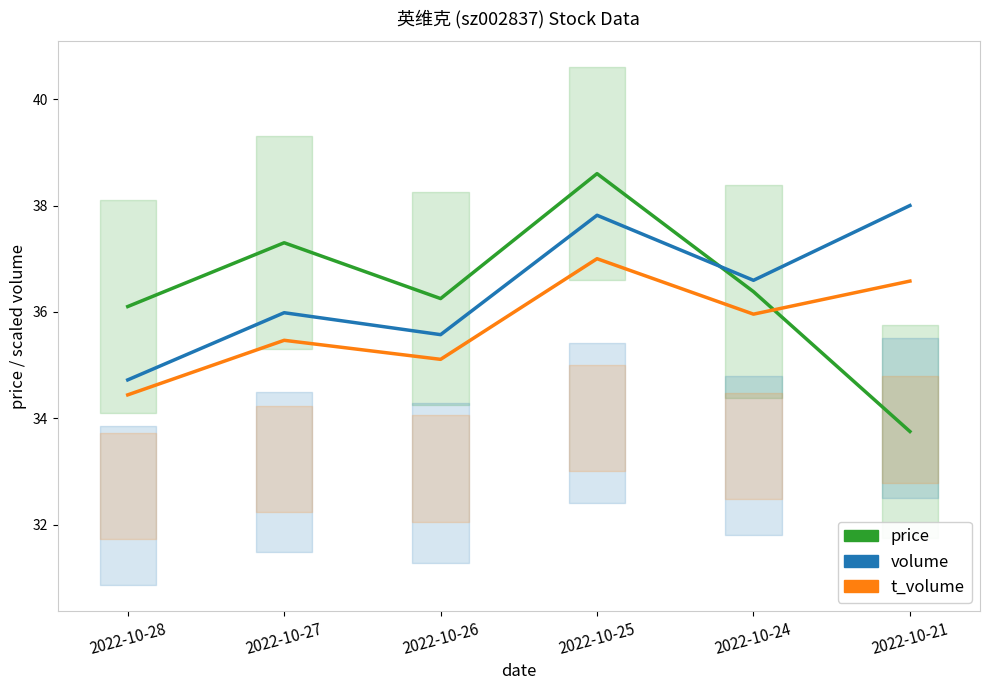

What is the difference between the second highest and second lowest values in the price series?

1.2